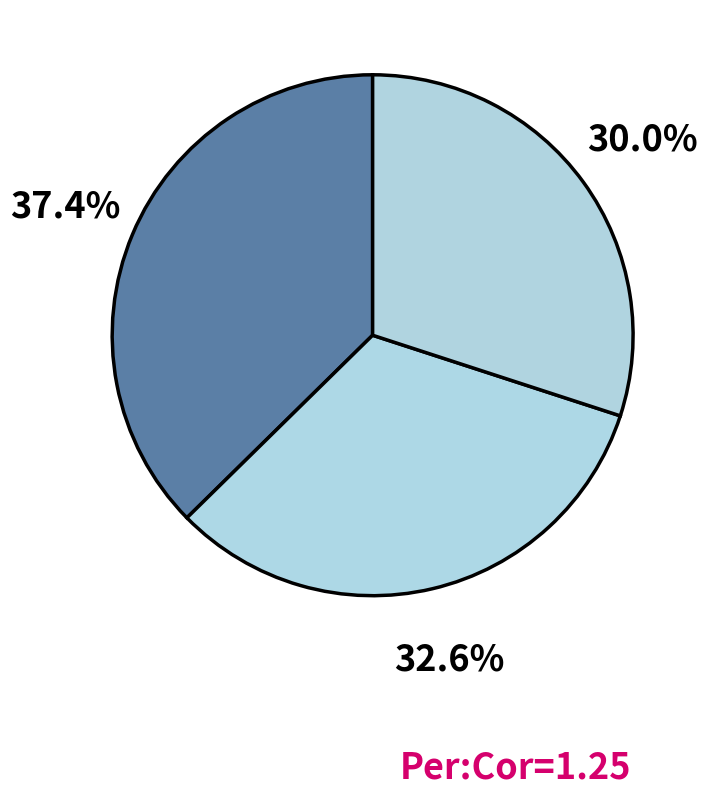

How many segments does this pie chart have?

3